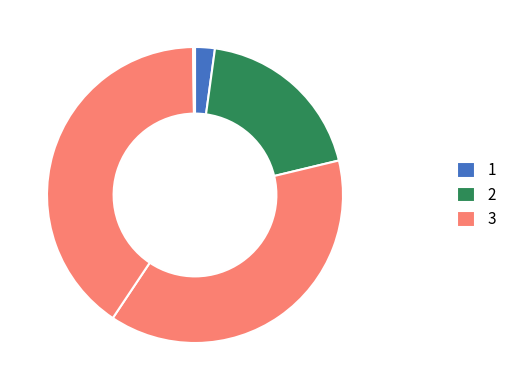

Count the number of slices in the pie.

5